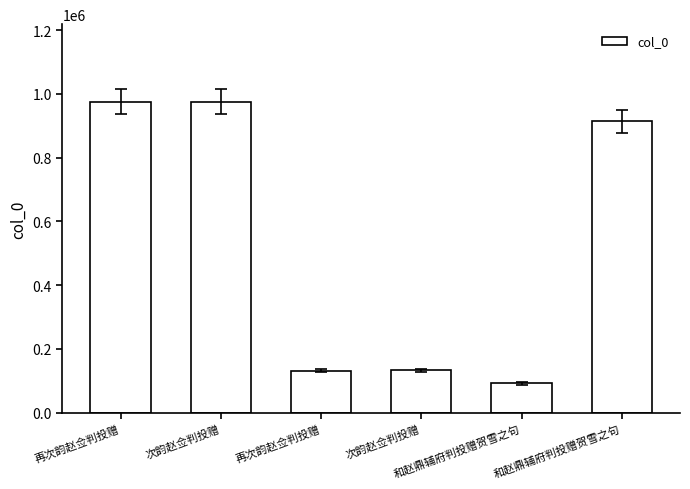

How many categories are shown in the chart?

6